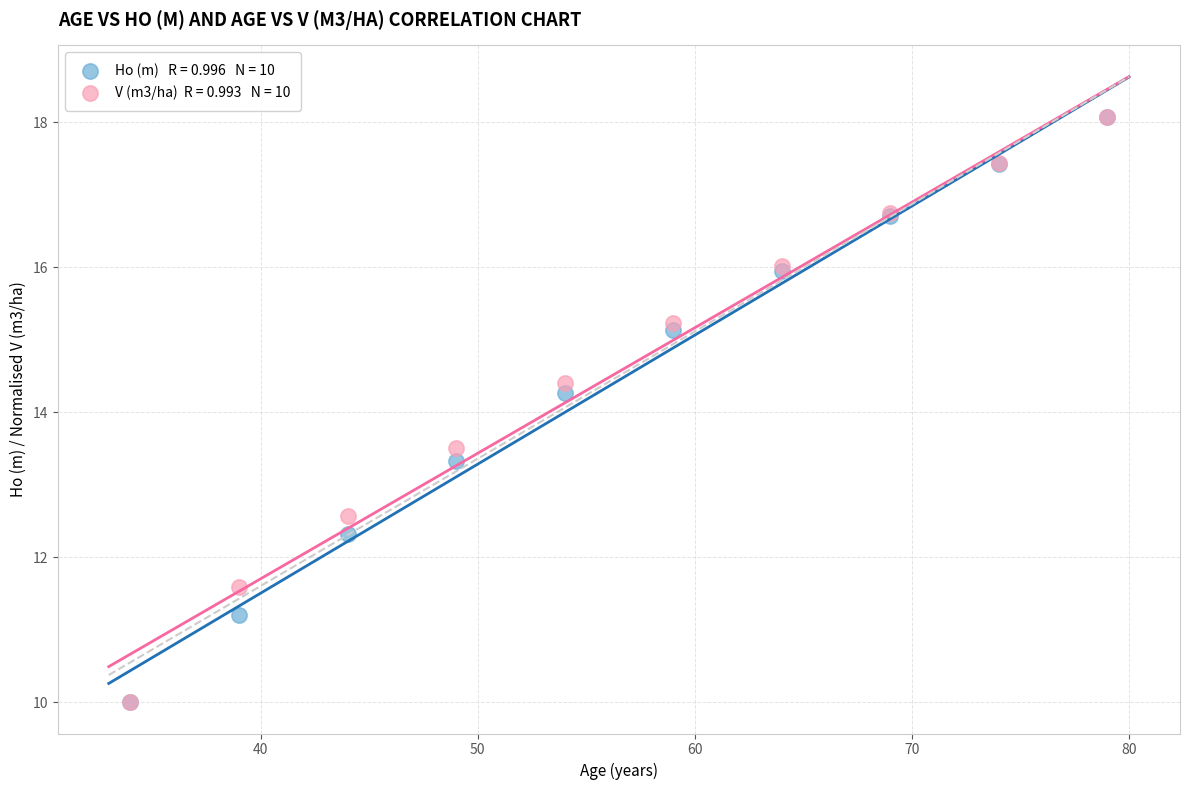

Across all series, what Y value is closest to 14?

14.3